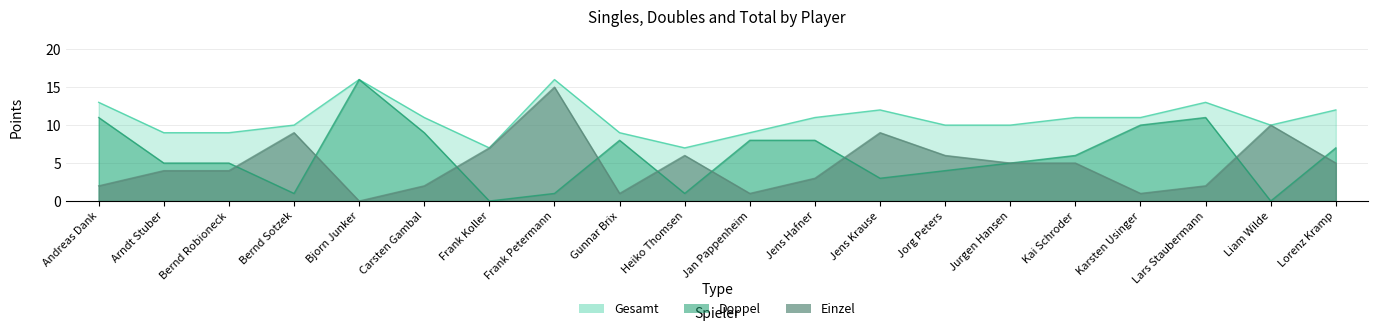

How many distinct data groups are displayed?

3